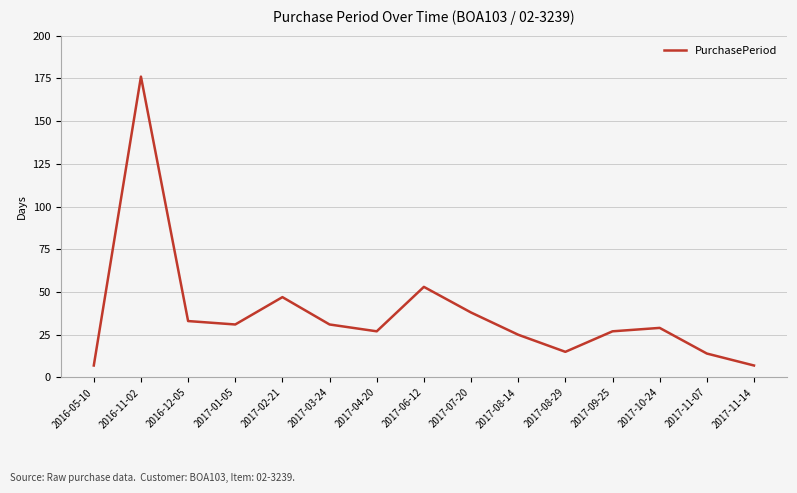

What position from the left is 2017-11-07?

14